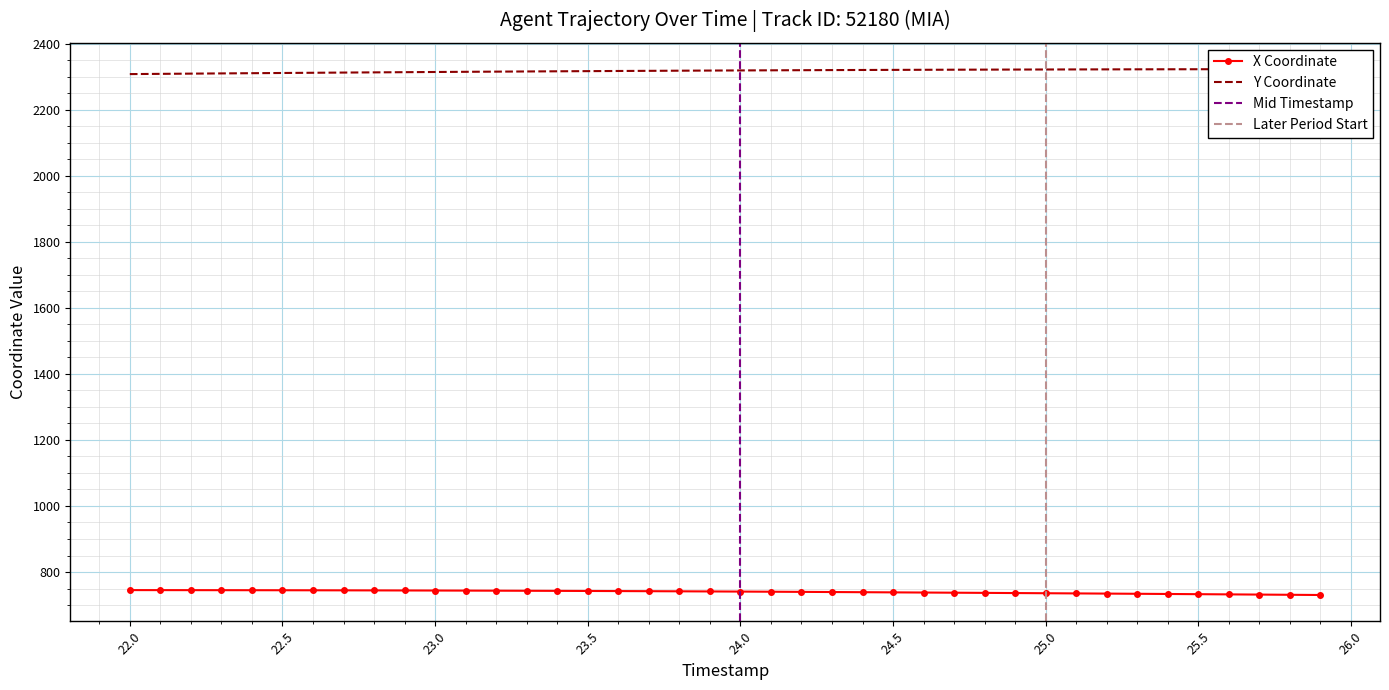

How many categories are shown in the chart?

40